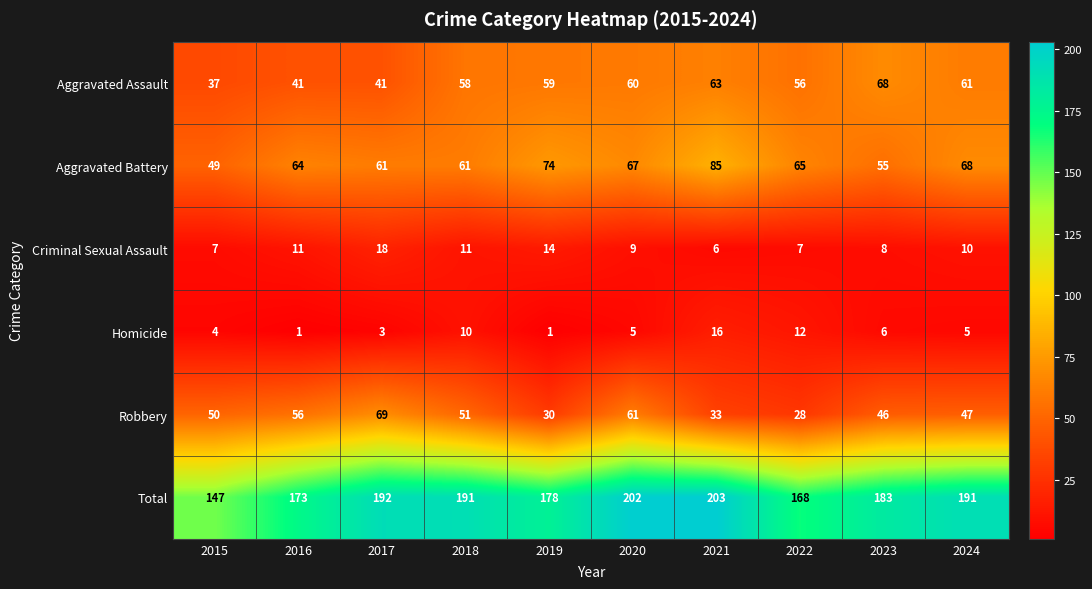

Count the number of categories in the chart.

10